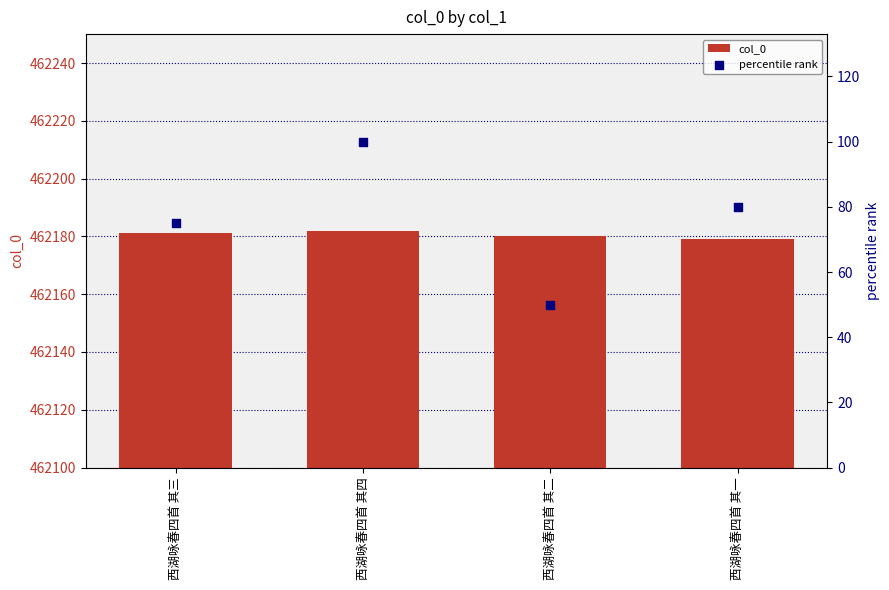

What are all the series names shown in the legend?

col_0, percentile rank